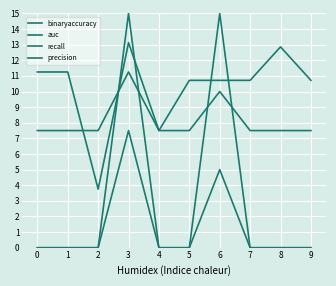

Does the chart have visible grid lines?

Yes